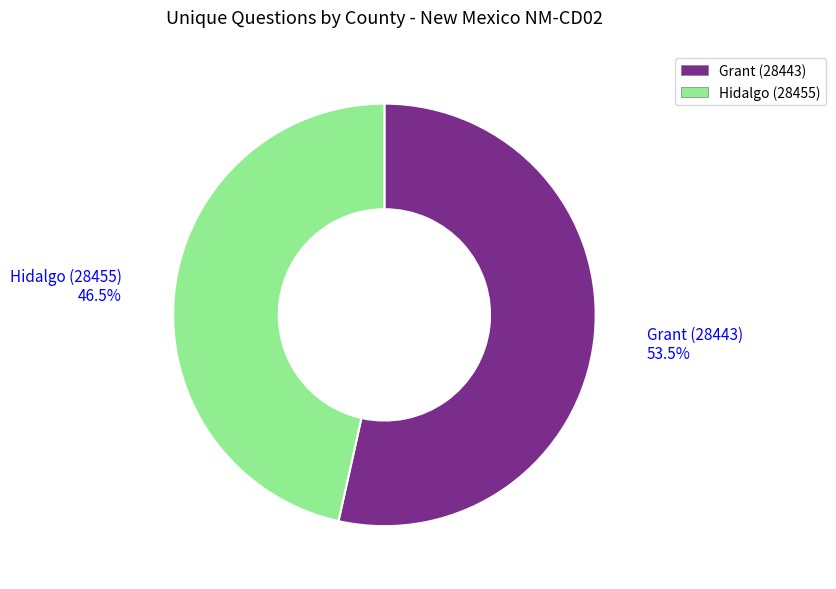

What is the ratio of the value at Hidalgo (28455) to the value at Grant (28443)?

0.9